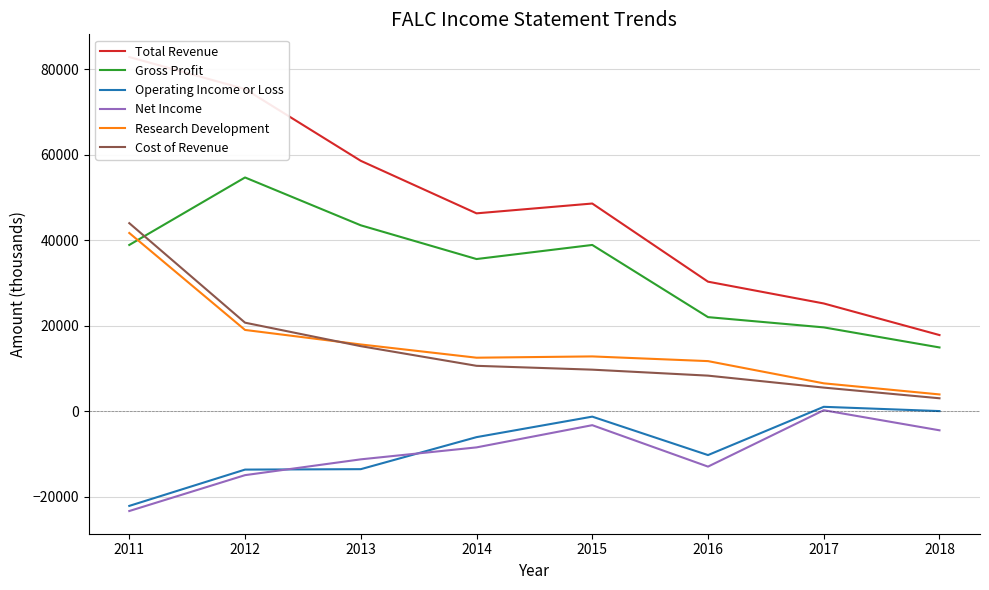

How many interior local peaks does the Operating Income or Loss series have?

2